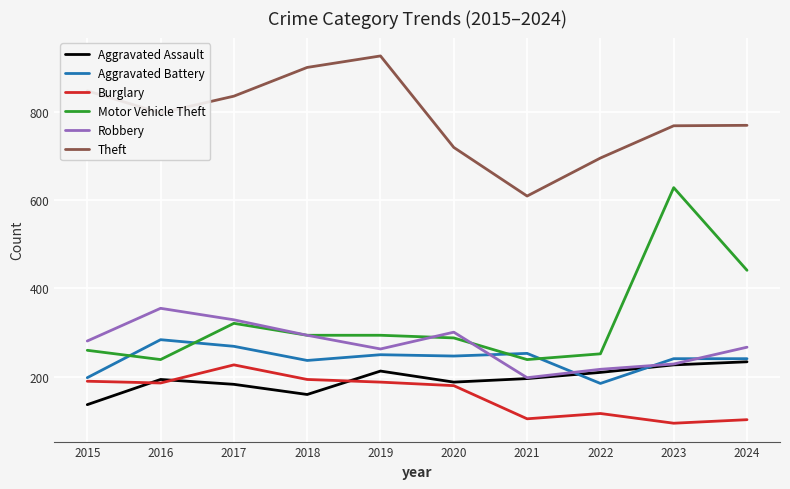

Is the value of Theft at 2015 greater than the value of Motor Vehicle Theft at 2023?

Yes